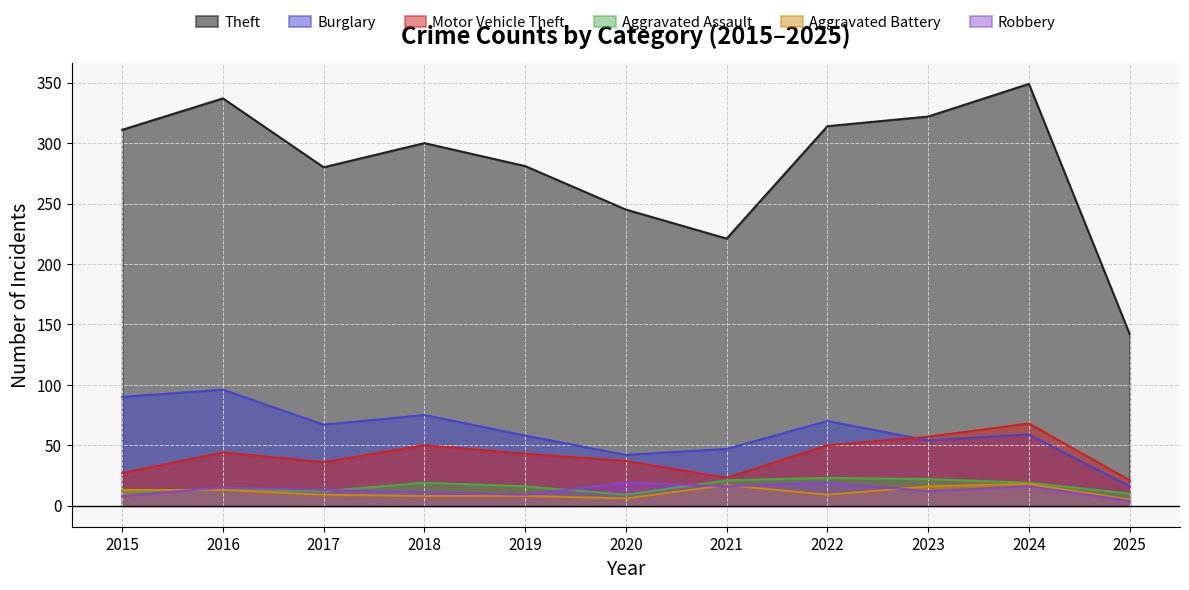

What is the greatest value displayed?

349